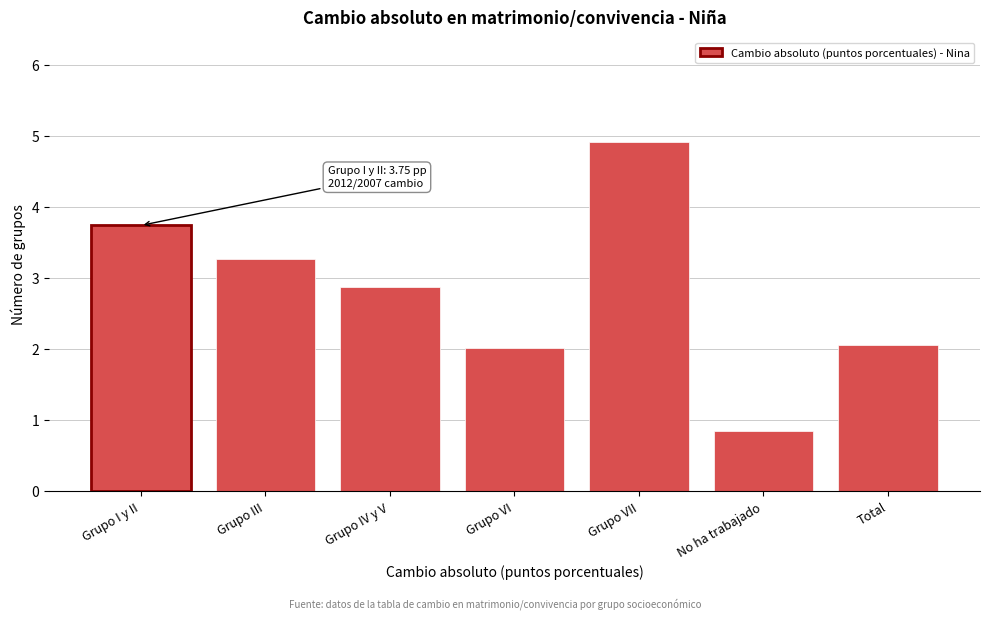

Reading left to right, extract all data points from this chart.

Grupo I y II=3.7	Grupo III=3.3	Grupo IV y V=2.9	Grupo VI=2.0	Grupo VII=4.9	No ha trabajado=0.8	Total=2.1